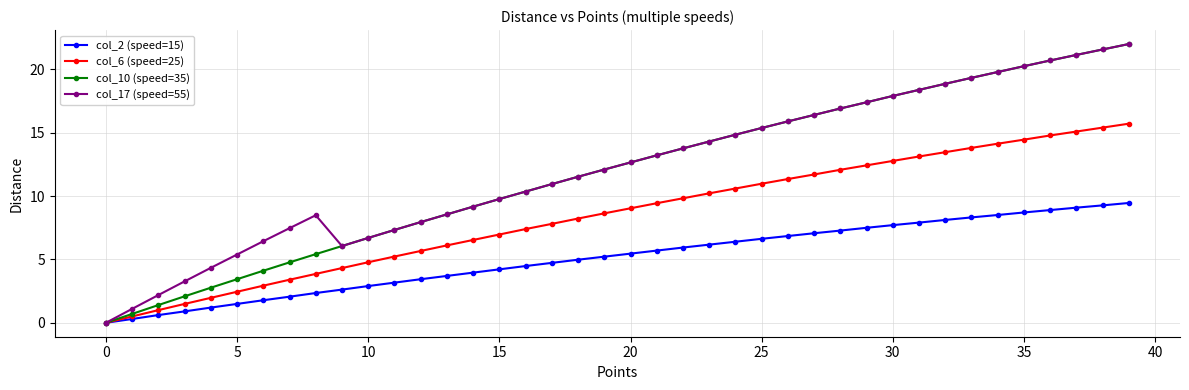

What is the maximum value shown in the chart?

22.0